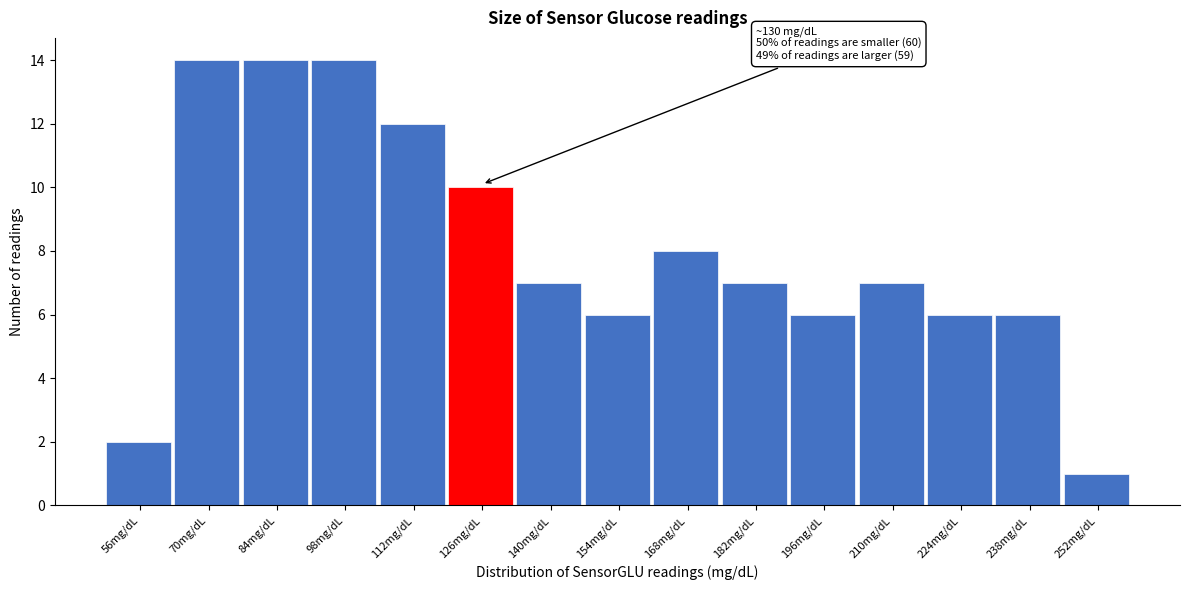

Reading left to right, list all the values displayed in this chart.

56mg/dL=2	70mg/dL=14	84mg/dL=14	98mg/dL=14	112mg/dL=12	126mg/dL=10	140mg/dL=7	154mg/dL=6	168mg/dL=8	182mg/dL=7	196mg/dL=6	210mg/dL=7	224mg/dL=6	238mg/dL=6	252mg/dL=1